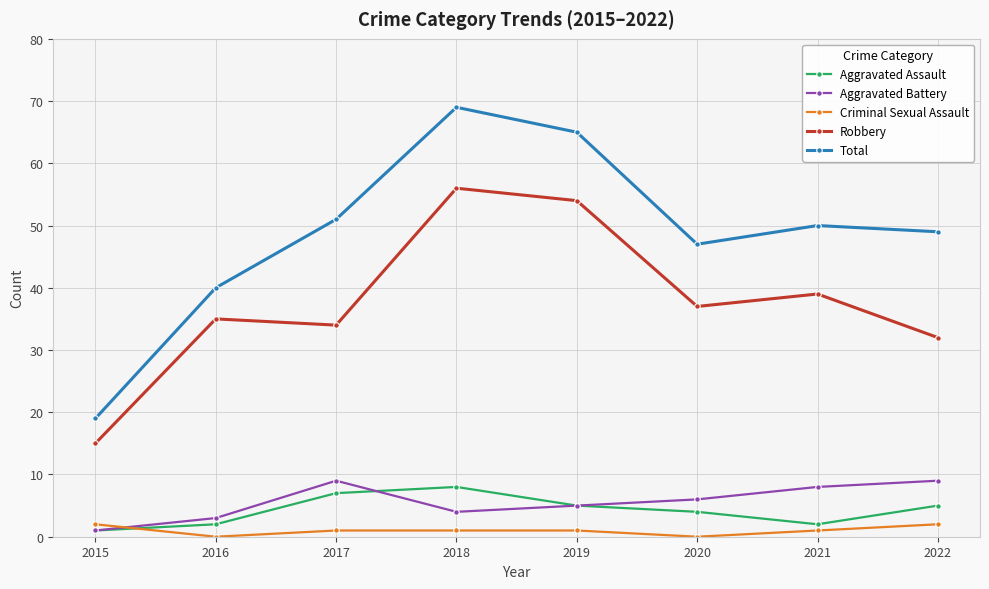

How many data points does each series have?

8